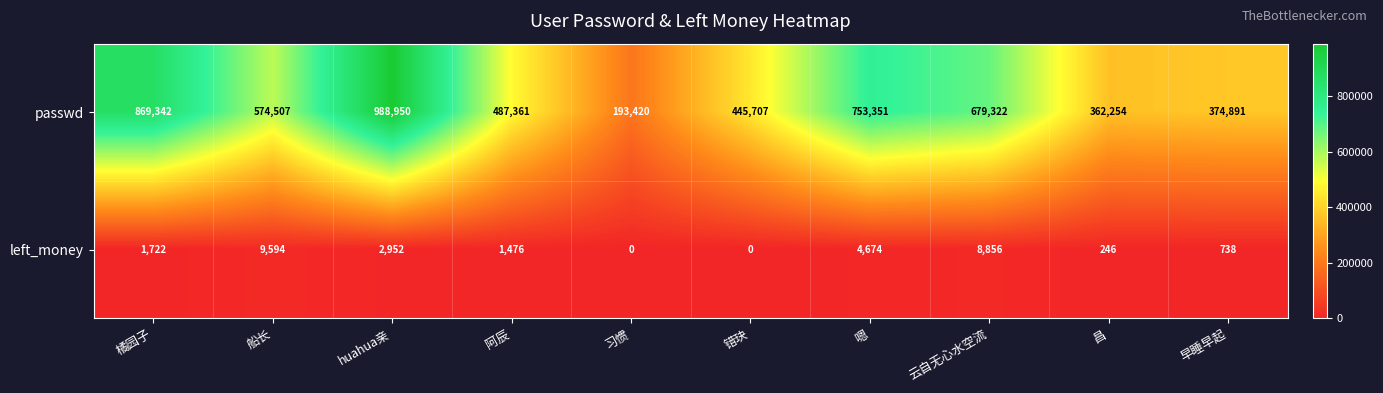

Which label corresponds to the largest value in the chart?

huahua亲